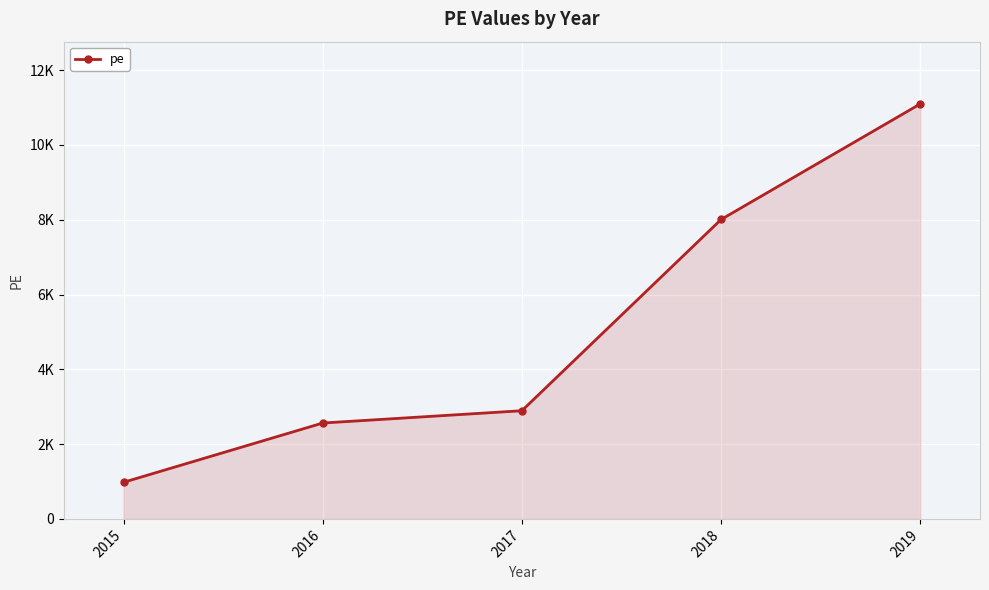

At which label is the value closest to 6038?

2018